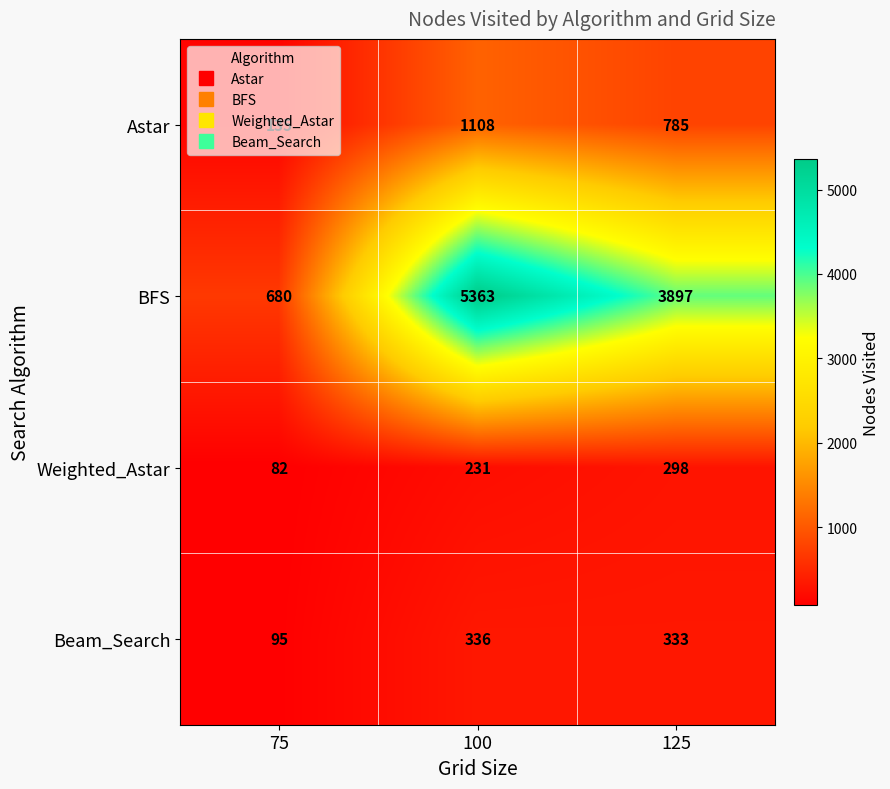

At which label is Astar closest to 621?

125